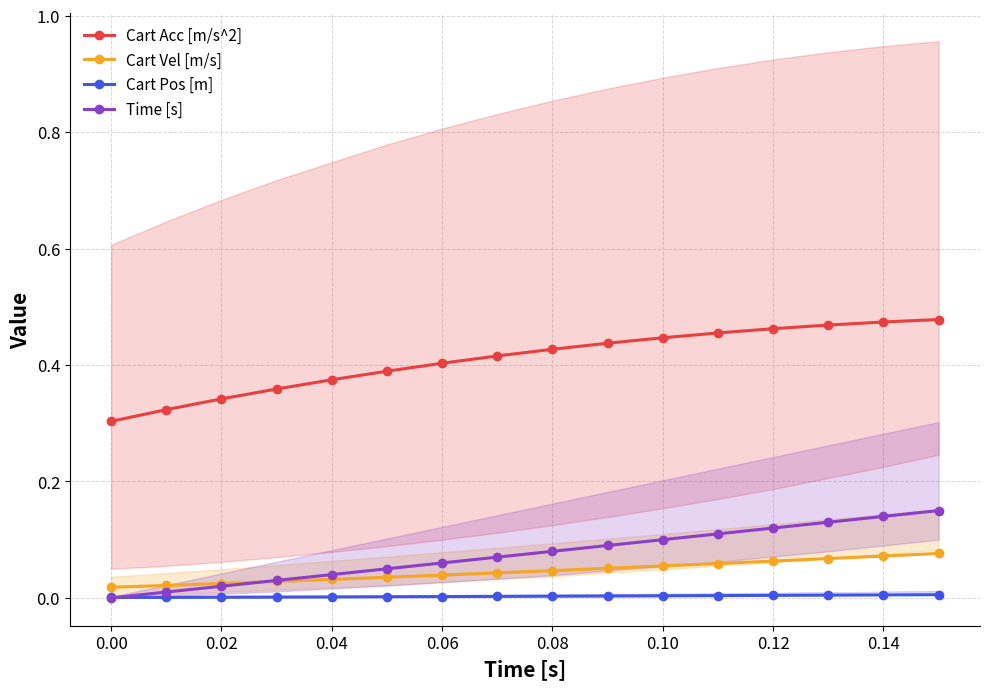

Which series has the largest total across all categories?

Cart Acc [m/s^2]